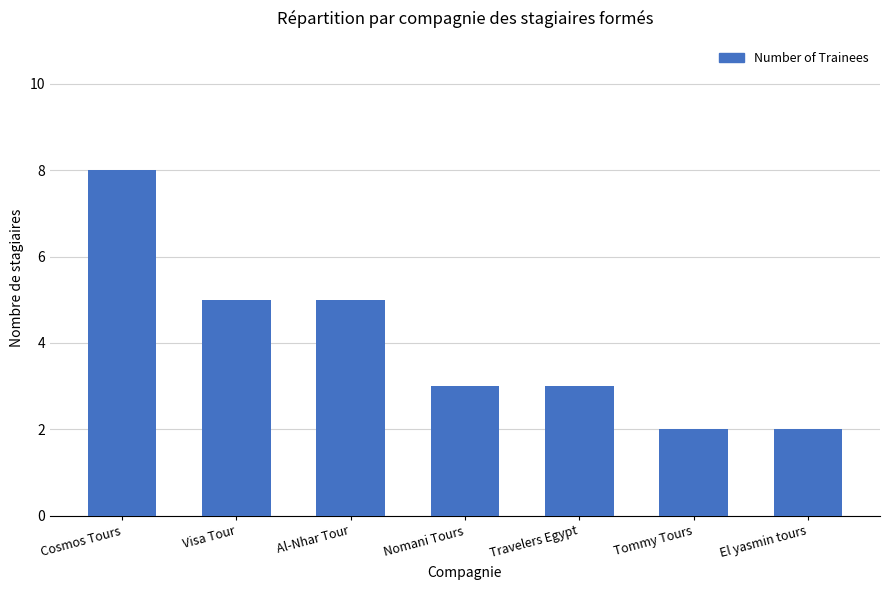

What is the sum of the values at Nomani Tours and Cosmos Tours?

11